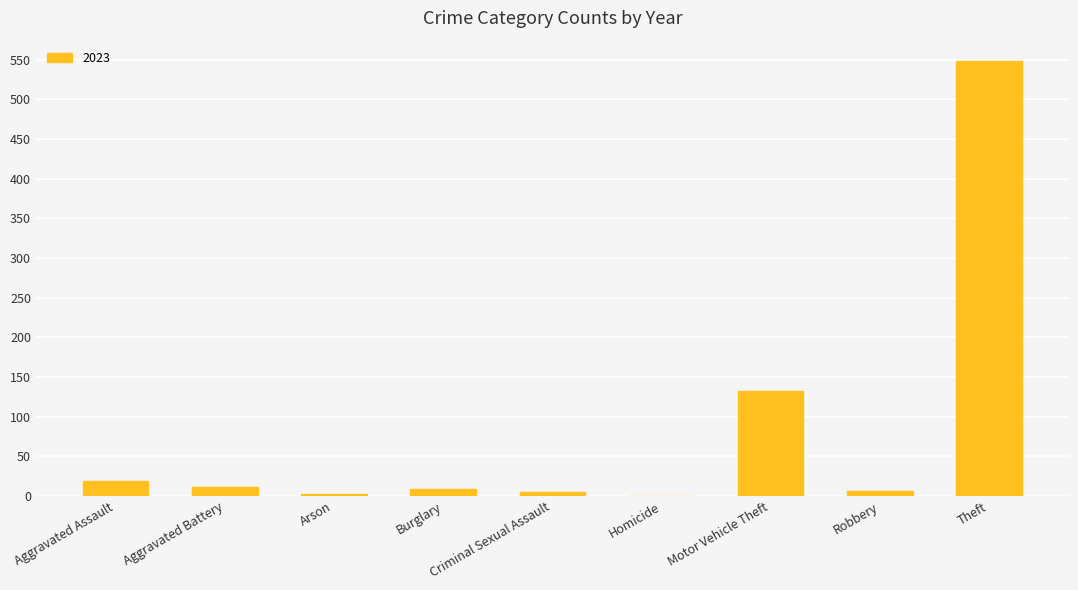

Where is the data nearest to the value 274?

Motor Vehicle Theft